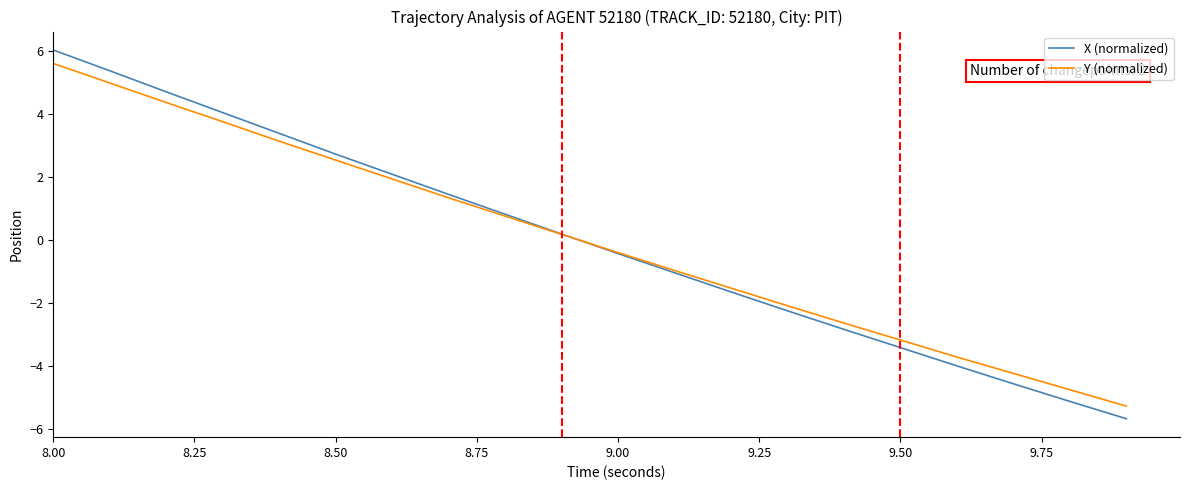

What is the lowest value of the Y (normalized) series?

-5.3